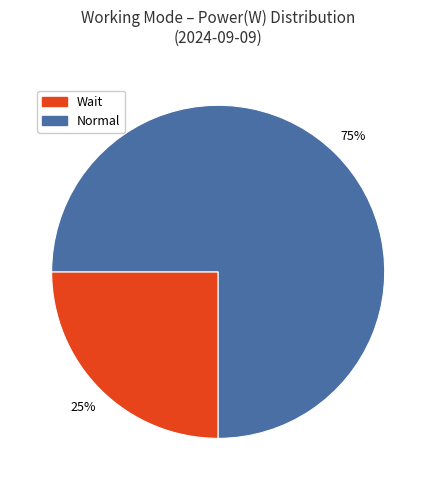

What is the majority slice?

Normal